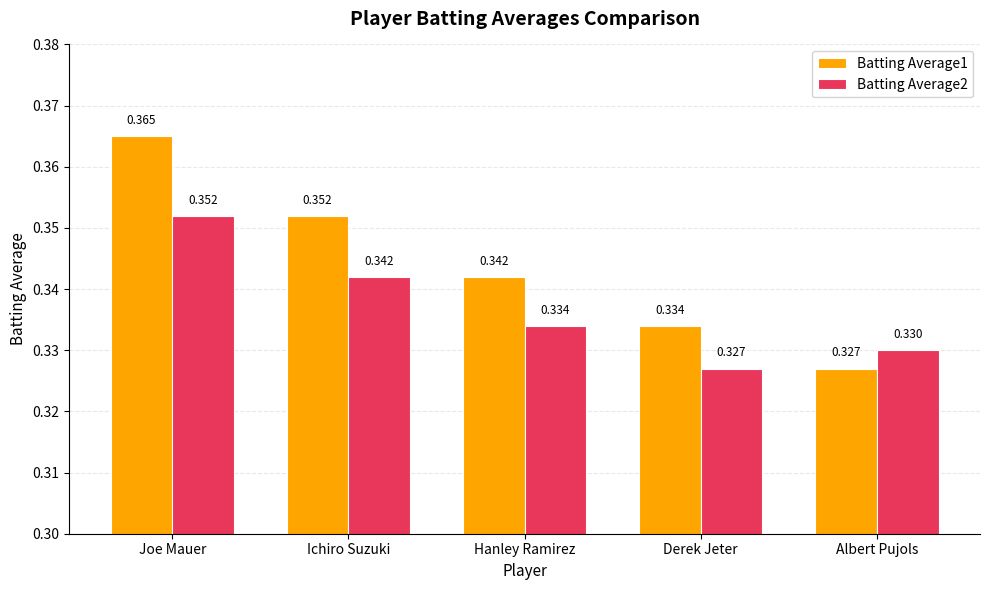

Which series has the widest spread of values?

Batting Average1